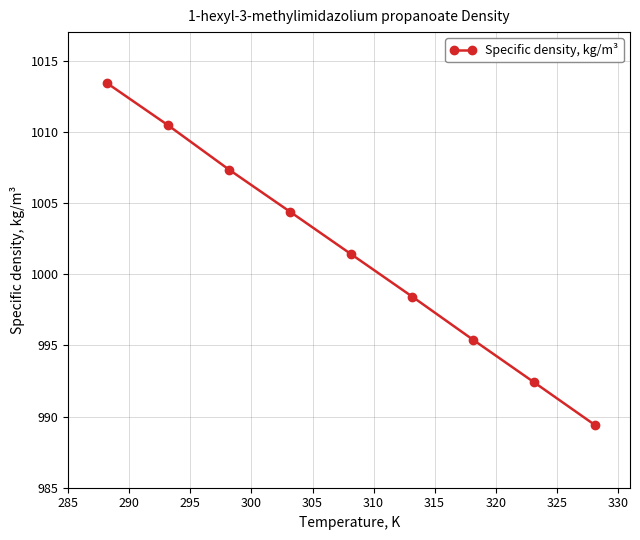

What is the maximum value shown in the chart?

1013.4